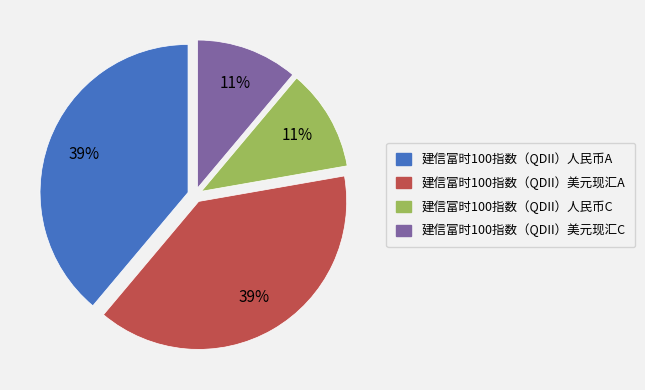

What percentage is the 建信富时100指数（QDII）人民币C slice, to the nearest percent?

11%